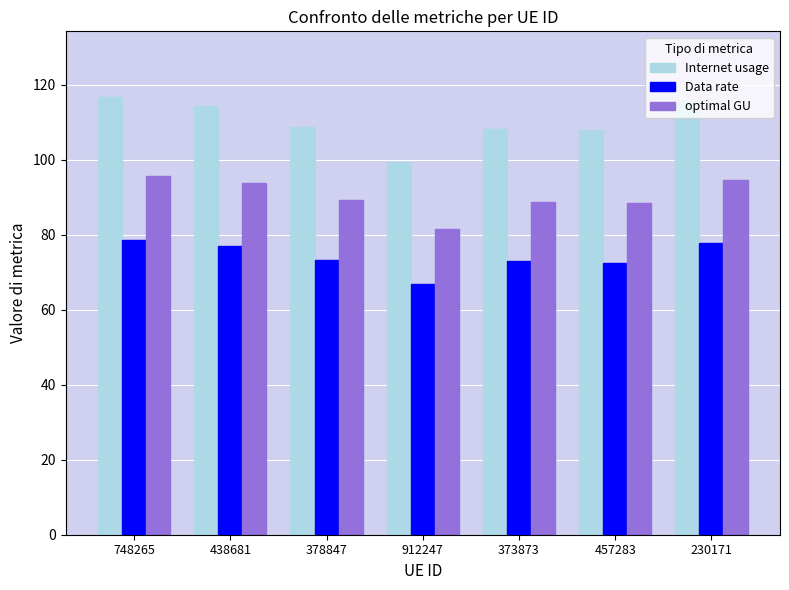

What is the maximum value shown in the chart?

116.7